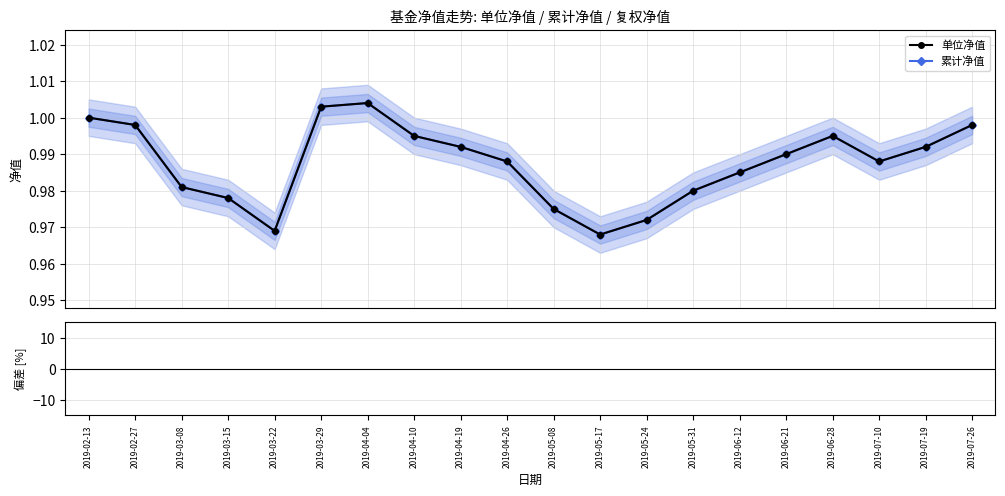

Between 2019-06-28 and 2019-07-19, which series saw the biggest shift?

单位净值